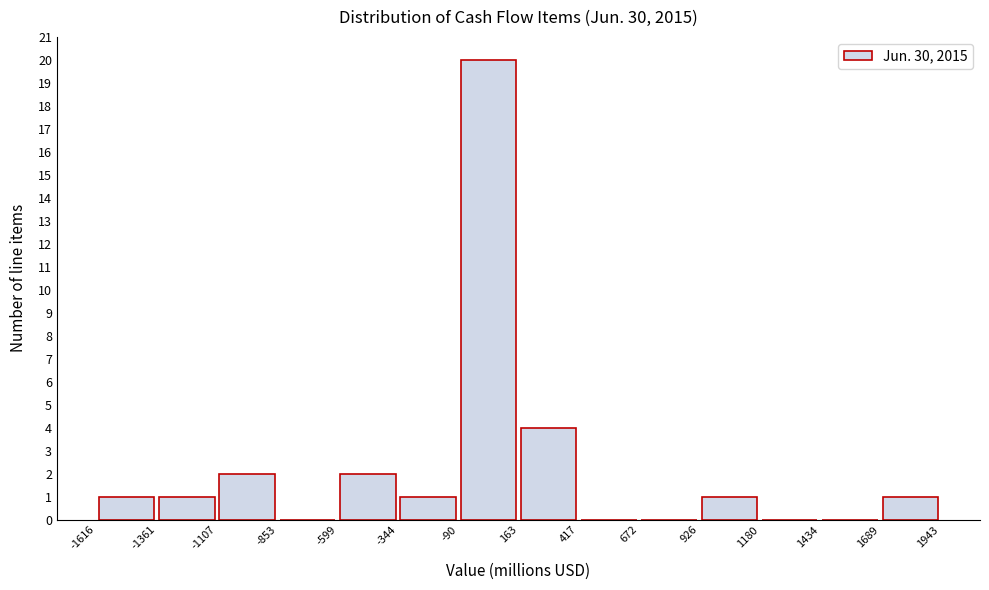

Which range on the x-axis has the tallest bar?

-90 to 163